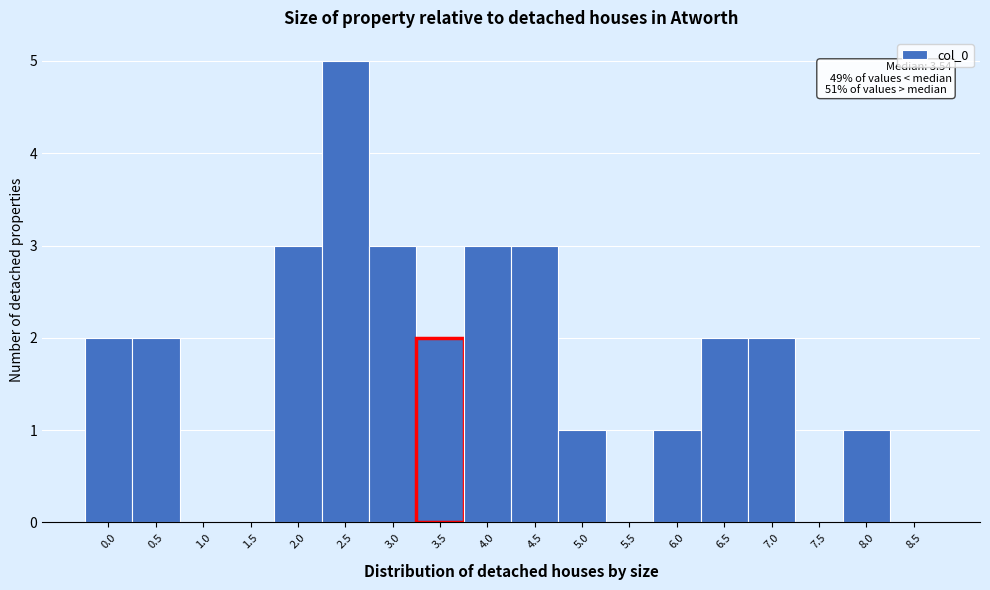

Reading left to right, what are all the values shown in this chart?

0.0=2	0.5=2	1.0=0	1.5=0	2.0=3	2.5=5	3.0=3	3.5=2	4.0=3	4.5=3	5.0=1	5.5=0	6.0=1	6.5=2	7.0=2	7.5=0	8.0=1	8.5=0